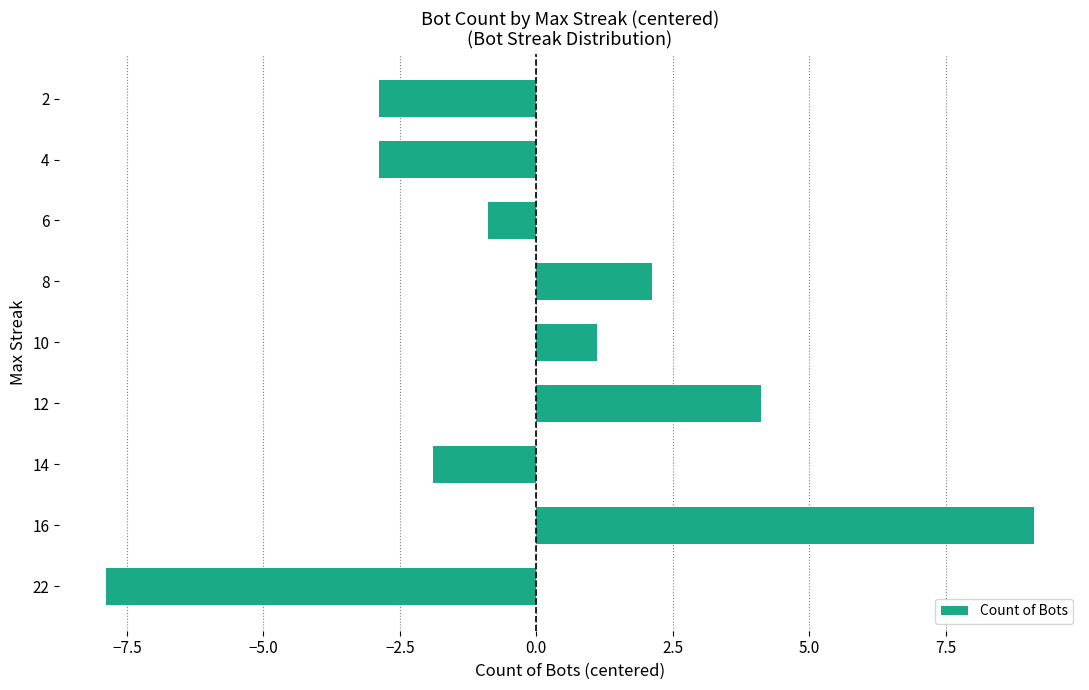

What is the difference between the maximum and minimum values?

17.0